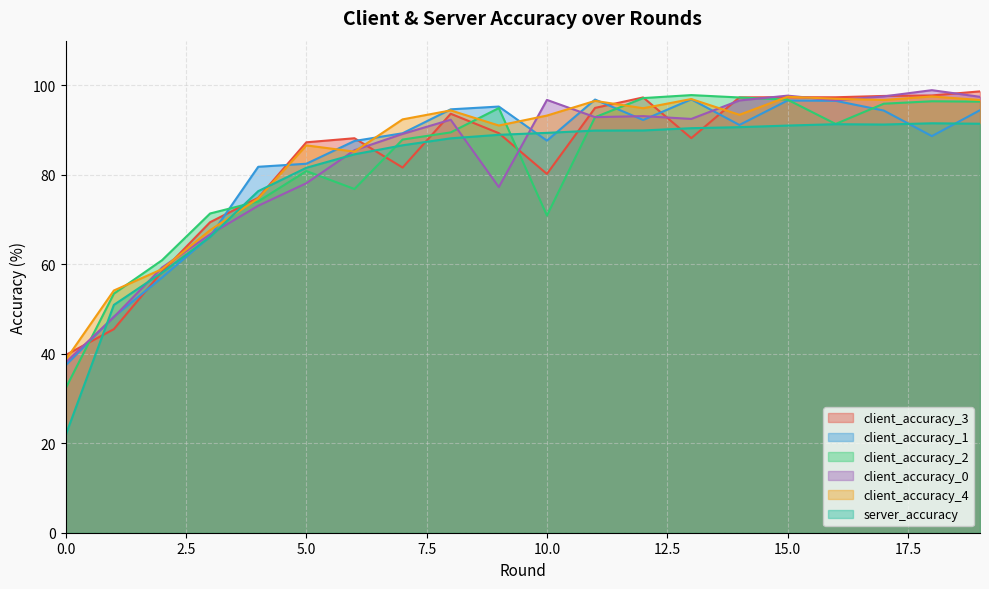

In client_accuracy_1, how many points are lower than both neighbors (excluding endpoints)?

4